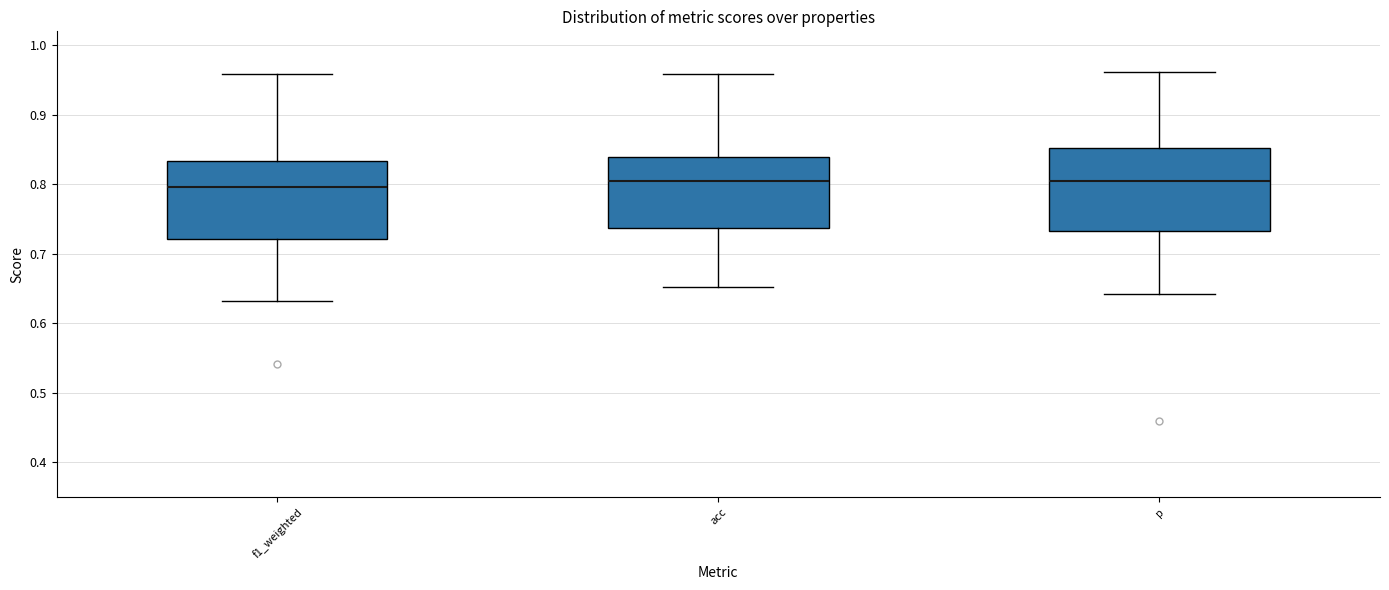

Reading left to right, transcribe this box plot: for each box, give where its median line is, the range the box spans, and where its two whiskers end, as read against the y-axis. The values are not printed on the chart, so give them approximately, as read against the axis.

f1_weighted: median 0.80, box 0.72 to 0.83, whiskers 0.63 to 0.96
acc: median 0.80, box 0.74 to 0.84, whiskers 0.65 to 0.96
p: median 0.80, box 0.73 to 0.85, whiskers 0.64 to 0.96